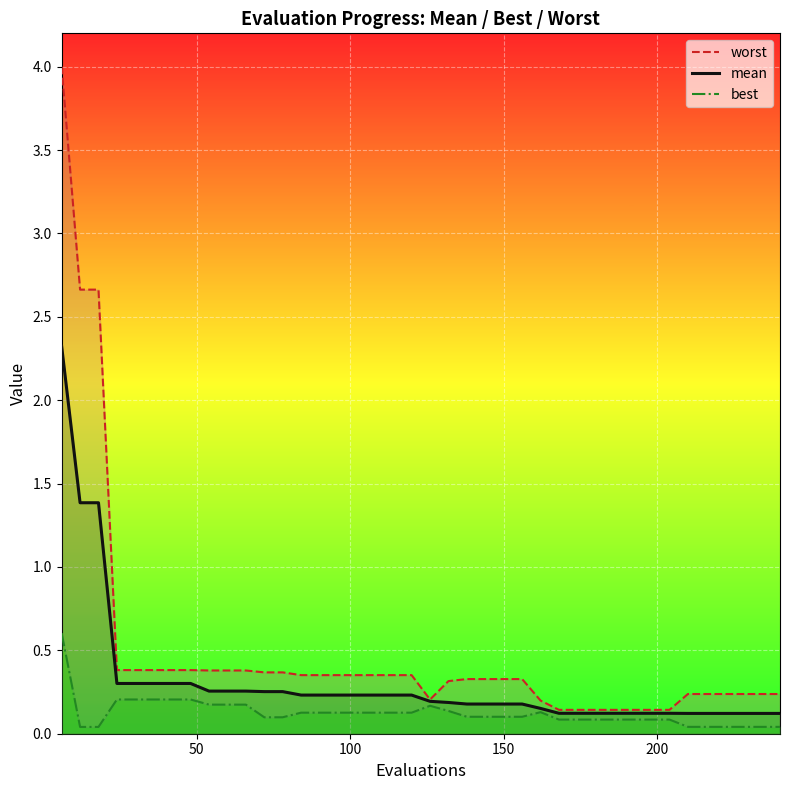

True or false: best and worst cross at least once.

False